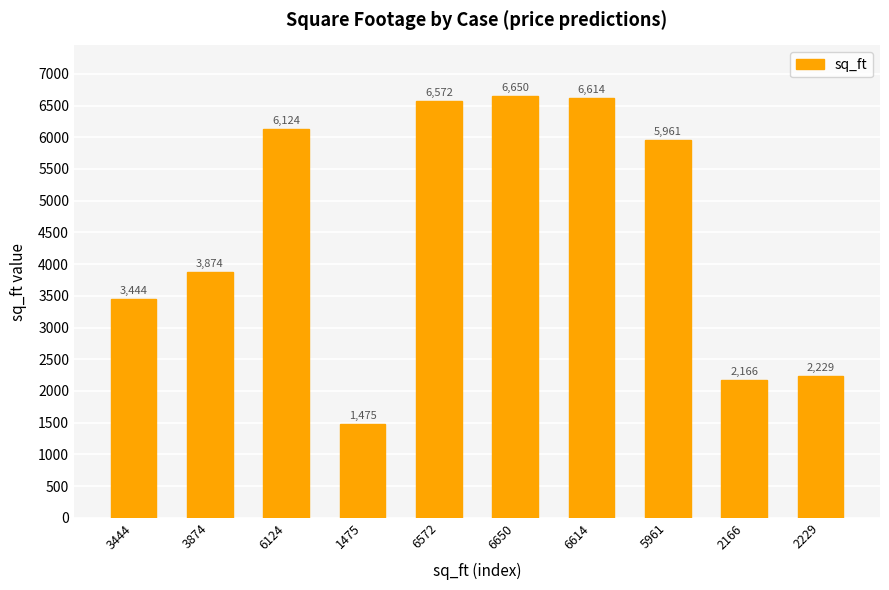

Where is the data nearest to the value 4062?

3874